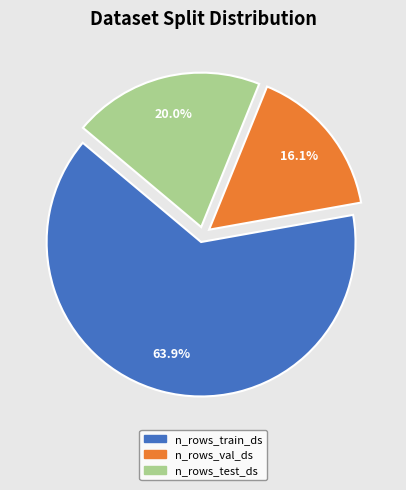

Which has a higher value, n_rows_train_ds or n_rows_test_ds?

n_rows_train_ds